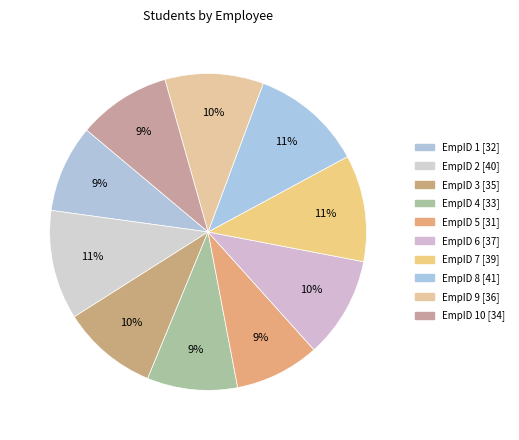

Count the number of slices in the pie.

10